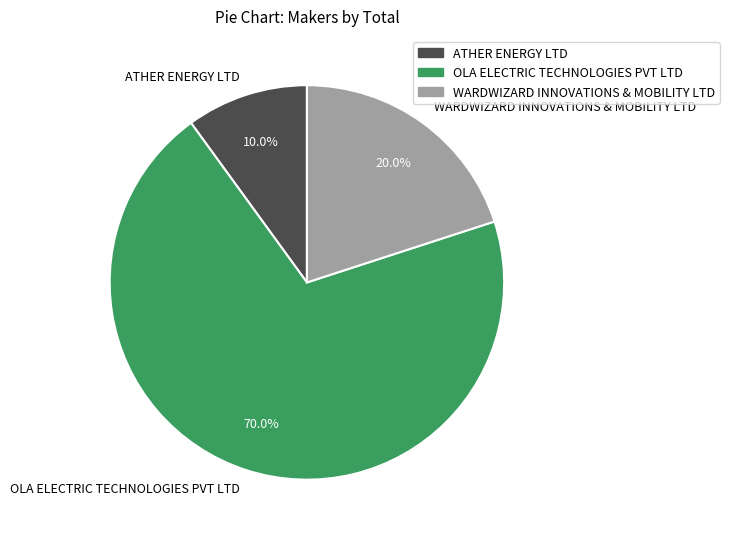

What percentage is the WARDWIZARD INNOVATIONS & MOBILITY LTD slice, to the nearest percent?

20%